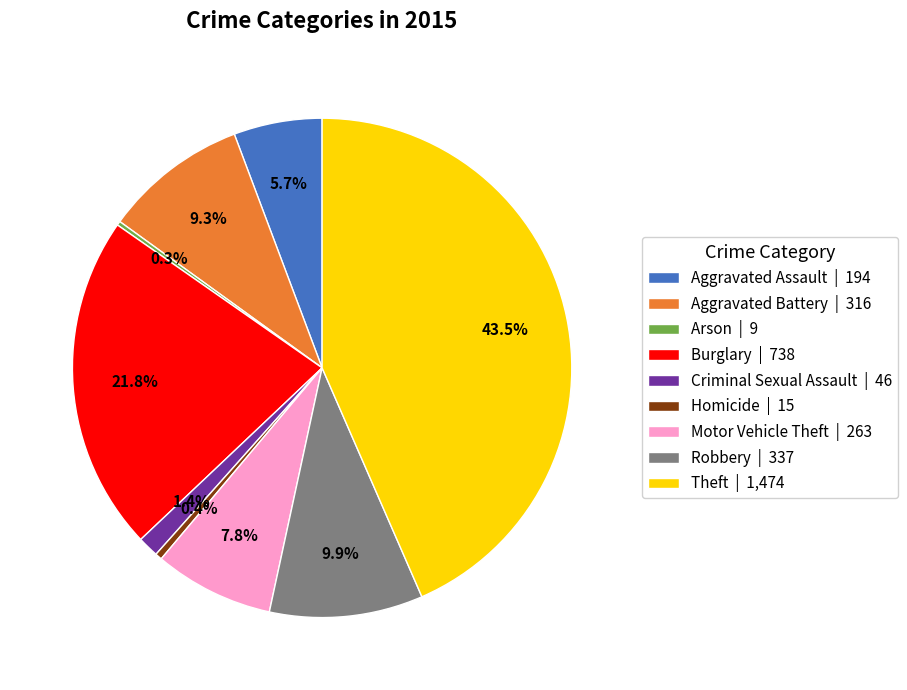

Is Homicide | 15 the majority of the pie?

No